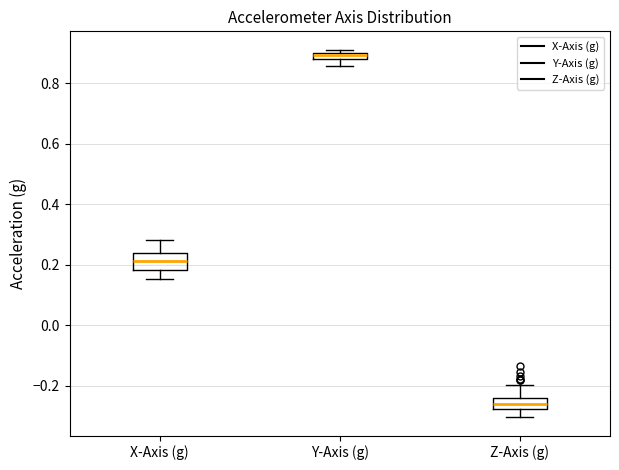

Where does the lower whisker of the box for Z-Axis (g) end on the y-axis? The values are not printed on the chart, so give them approximately, as read against the axis.

-0.30